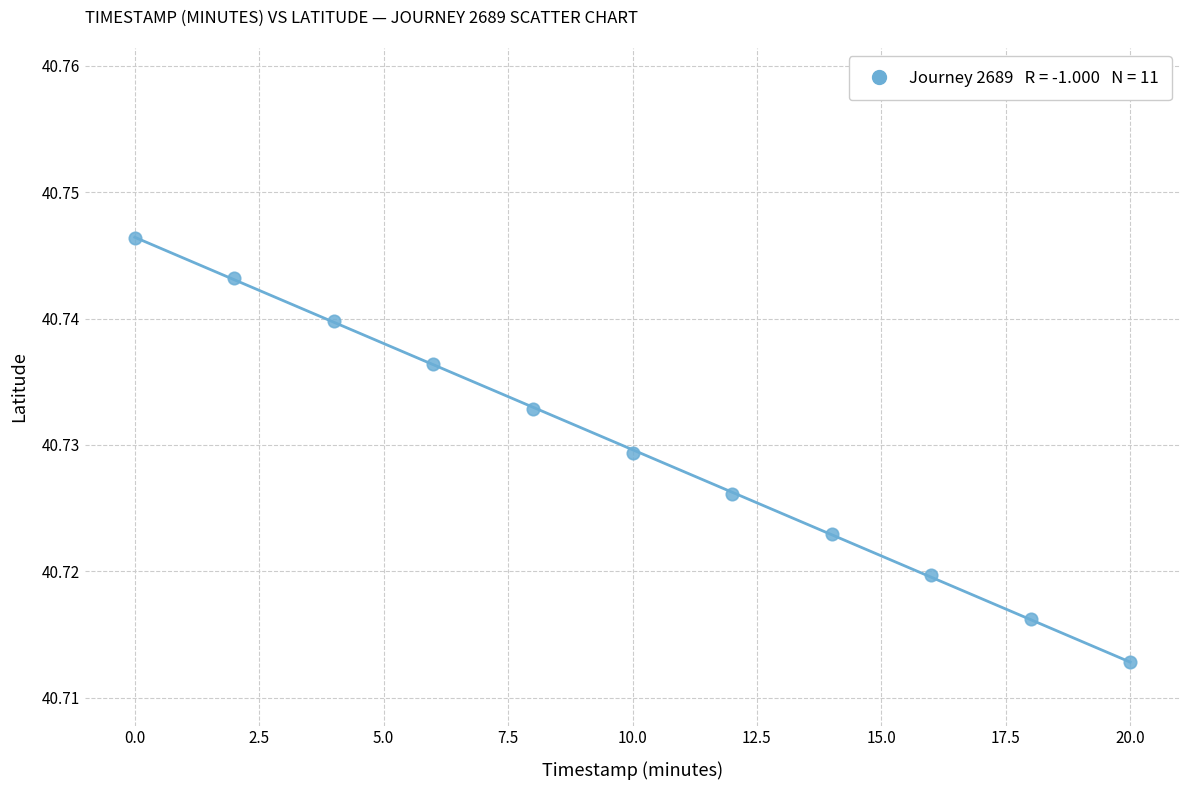

What is the average X value?

10.0